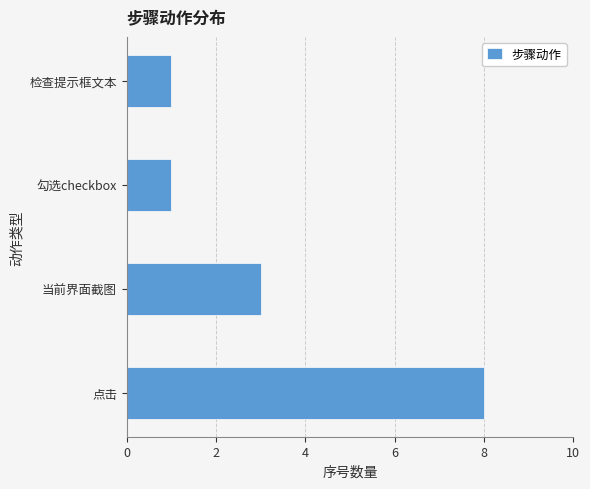

The value at 当前界面截图 is 3. True or false?

True